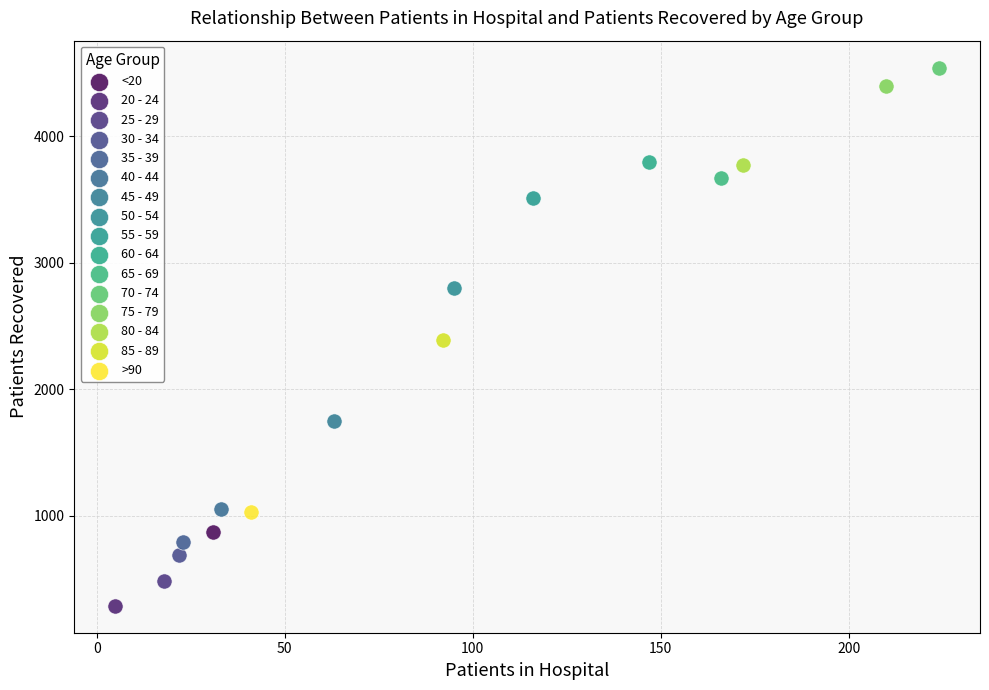

What are all the series names shown in the legend?

<20, 20 - 24, 25 - 29, 30 - 34, 35 - 39, 40 - 44, 45 - 49, 50 - 54, 55 - 59, 60 - 64, 65 - 69, 70 - 74, 75 - 79, 80 - 84, 85 - 89, >90